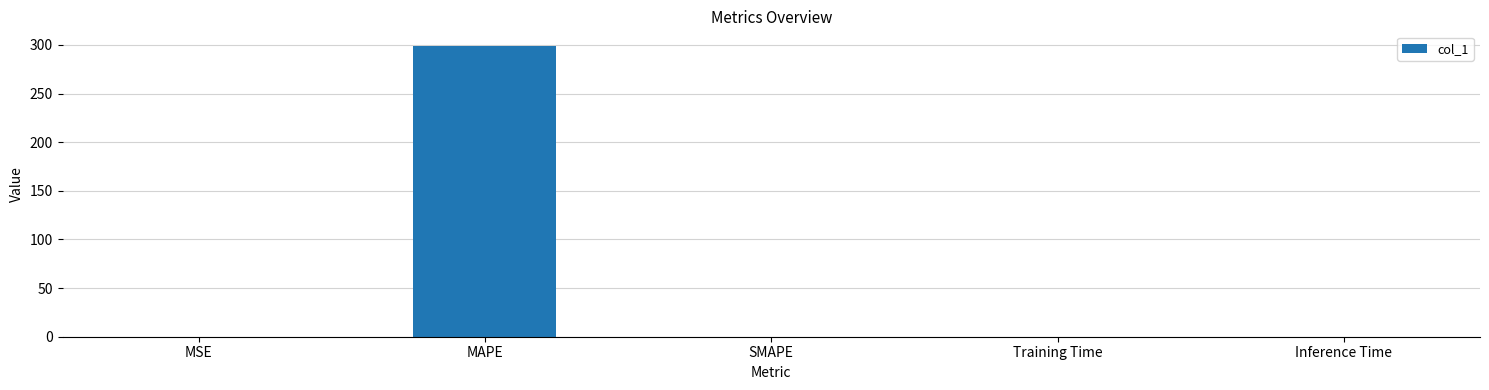

Which category has the highest value across all series?

MAPE